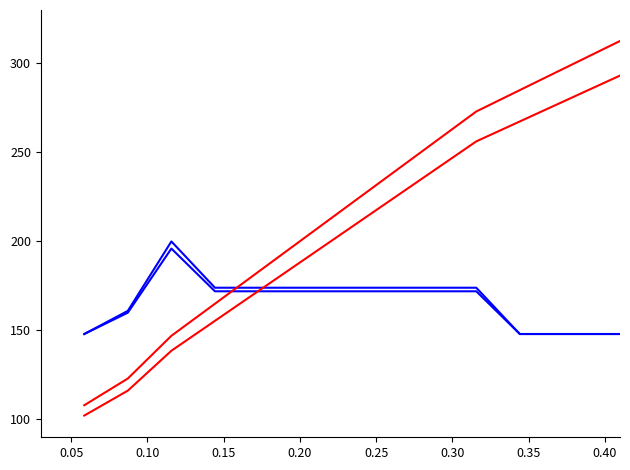

The Credit Hours by Term (Blue 2) series shows 296.1 at 0.20. True or false?

False